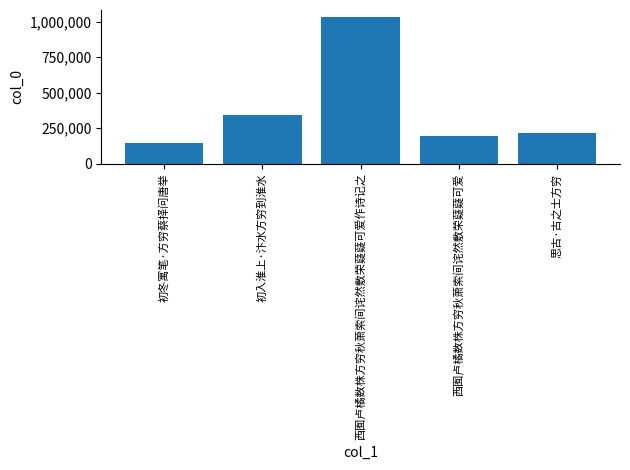

What is the difference between the maximum and minimum values?

885688